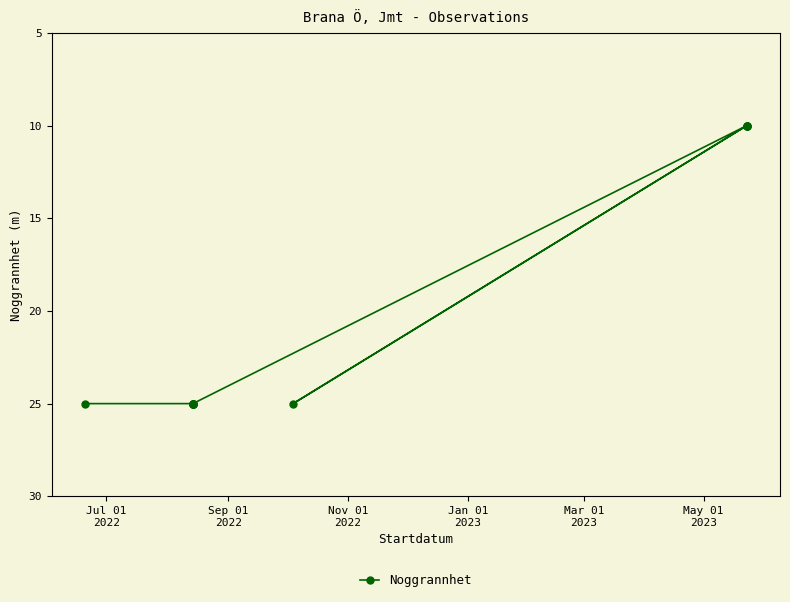

What is the approximate value at Nov 01
2022, to the nearest 10?

20